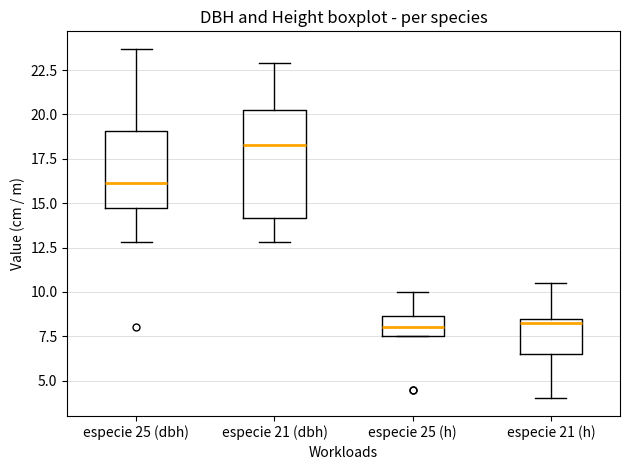

Which box's median line is the highest?

especie 21 (dbh)